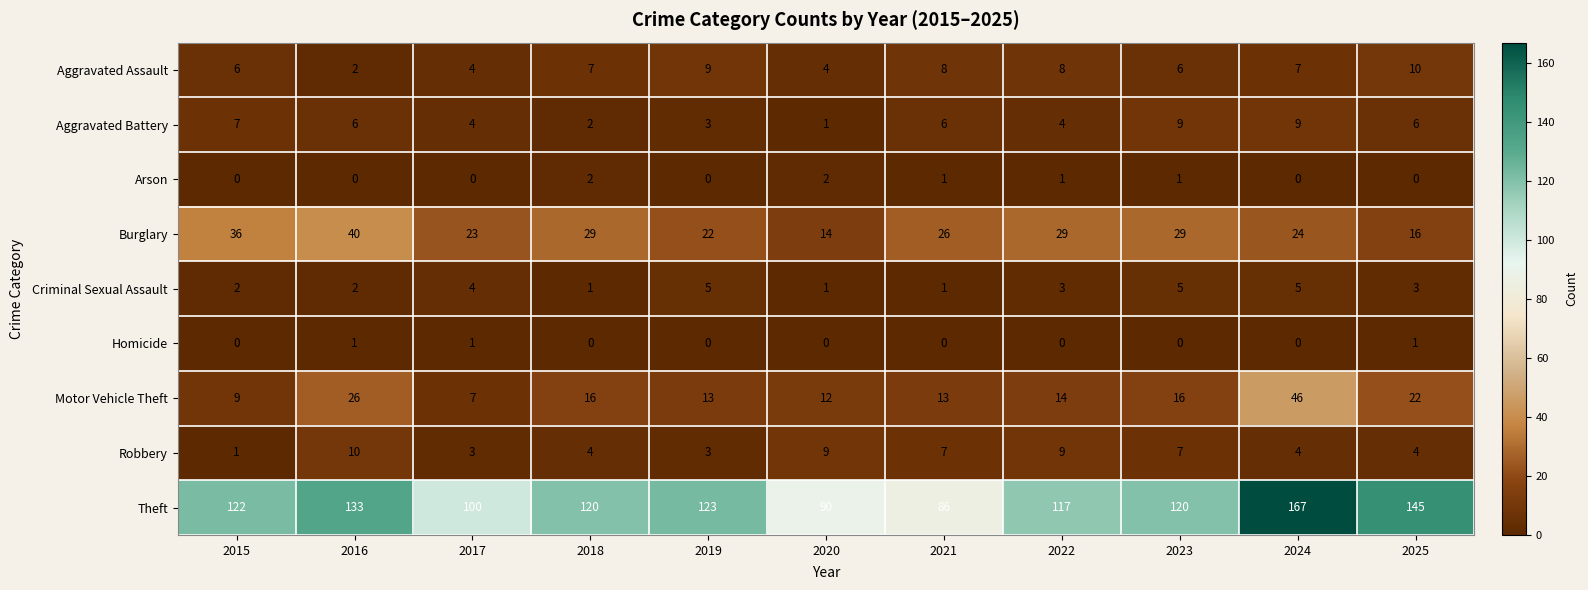

The value of Arson at 2015 is 0. True or false?

True